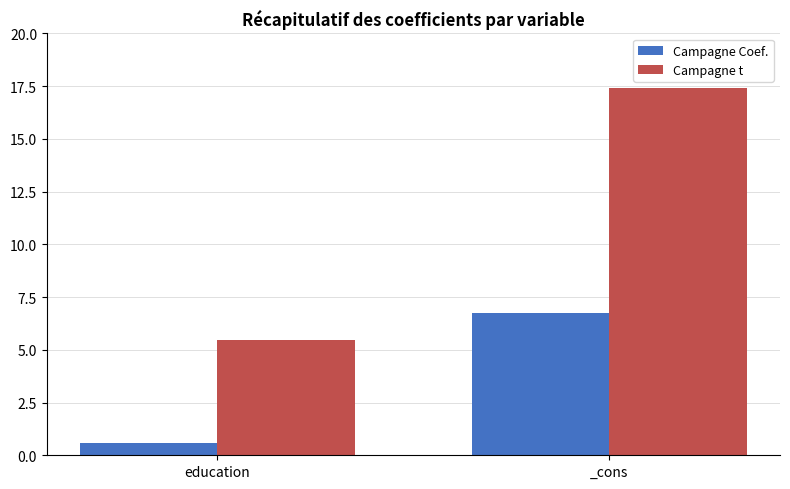

What is the difference between the highest and lowest values at education?

4.9